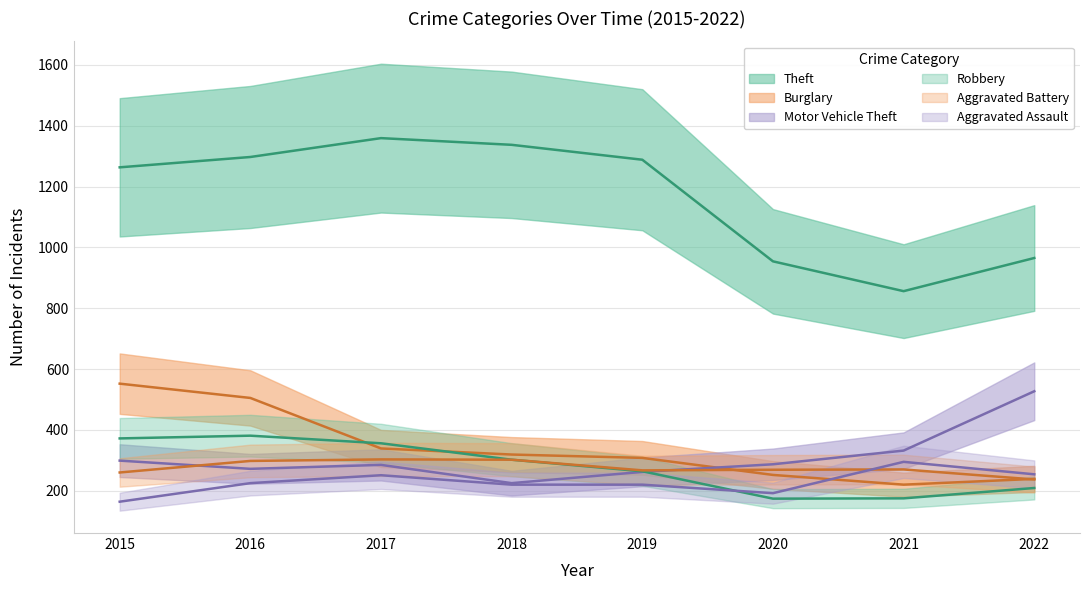

Rank the categories by Burglary value from lowest to highest.

2021, 2022, 2020, 2019, 2018, 2017, 2016, 2015